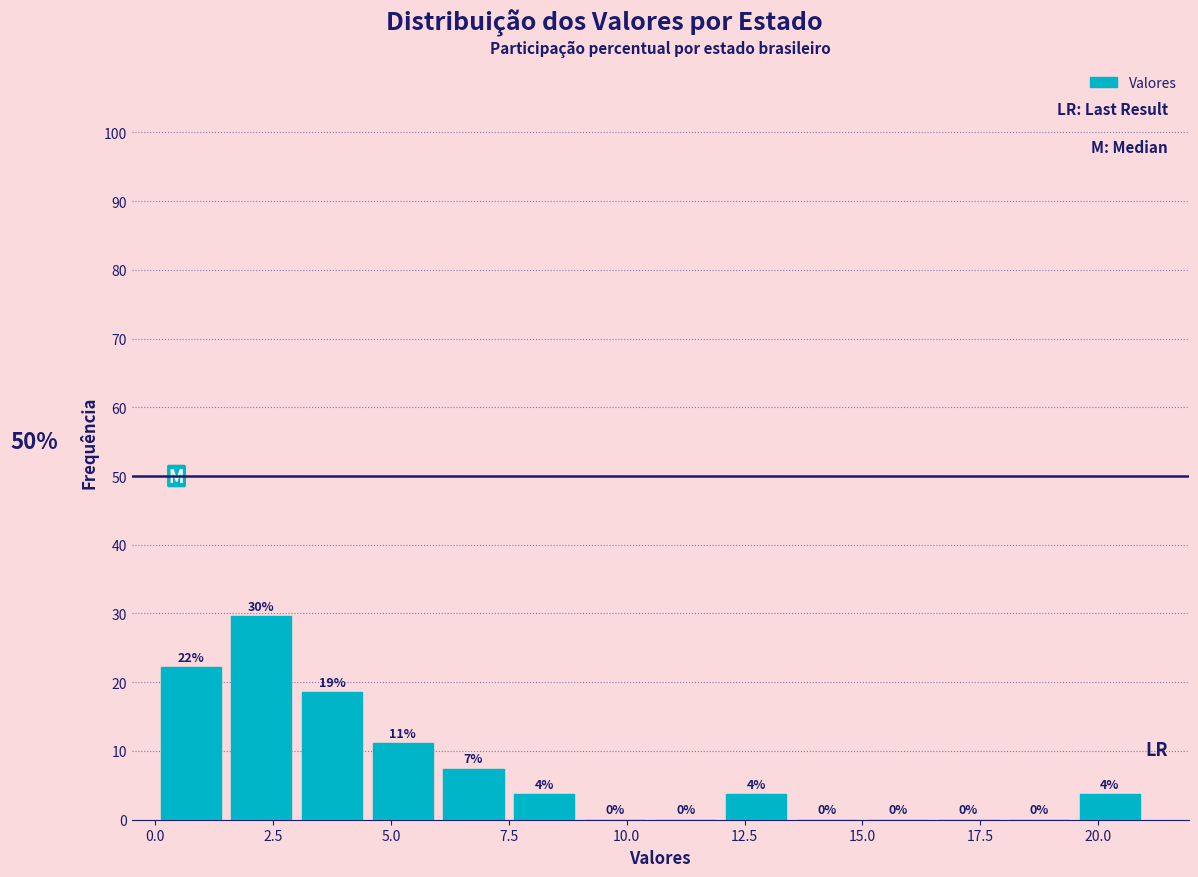

Around what value on the x-axis is the tallest bar? Give the approximate position of its centre, as read against the axis.

2.5